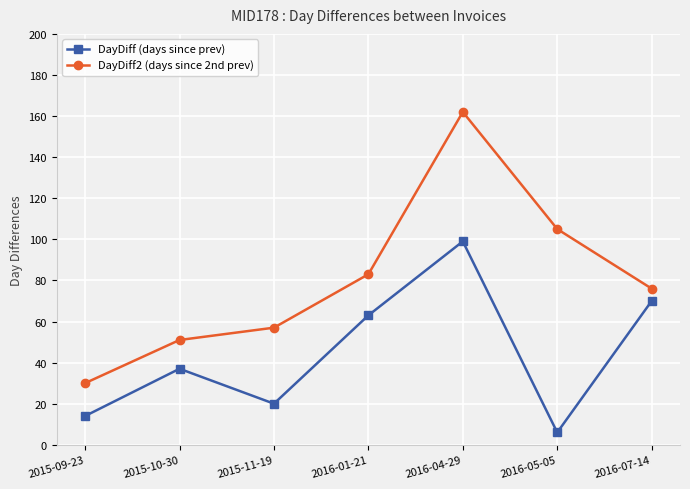

Does the chart display data point markers on the line(s)?

Yes